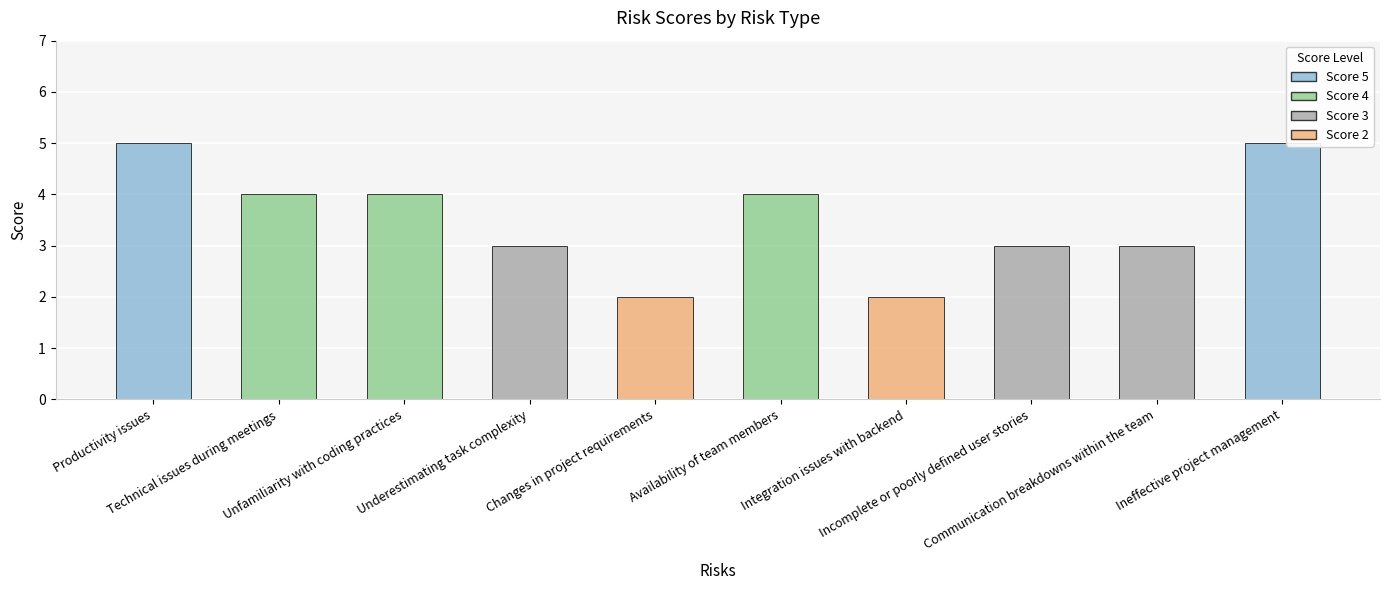

What is the smallest value displayed?

2